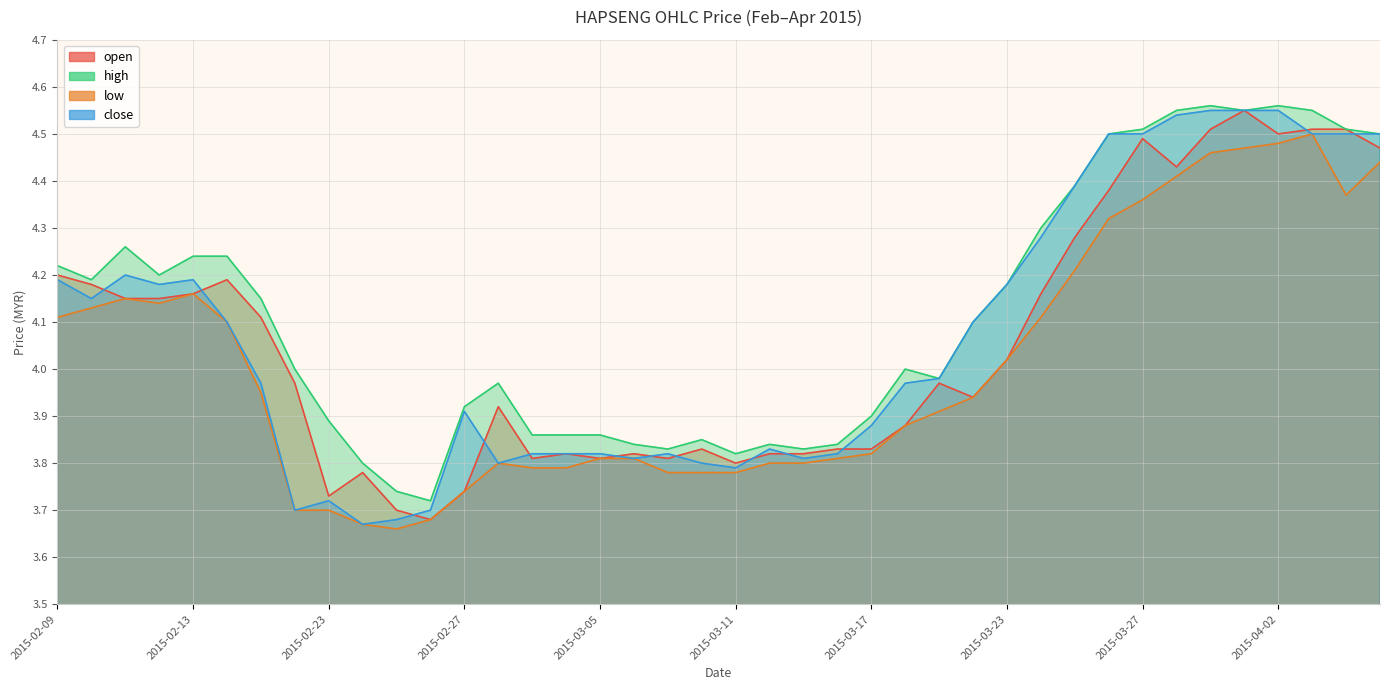

What is the difference between the maximum and minimum values in the close series?

0.9